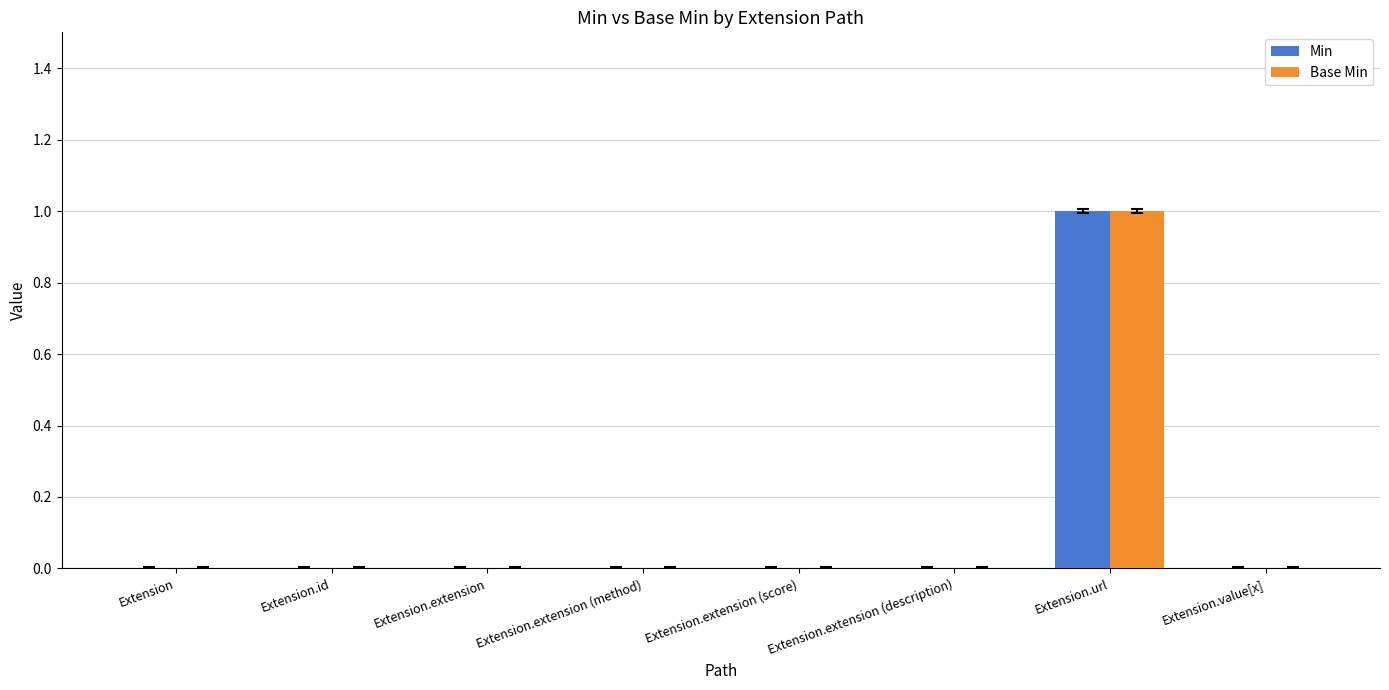

At which category is the sum across all series the highest?

Extension.url